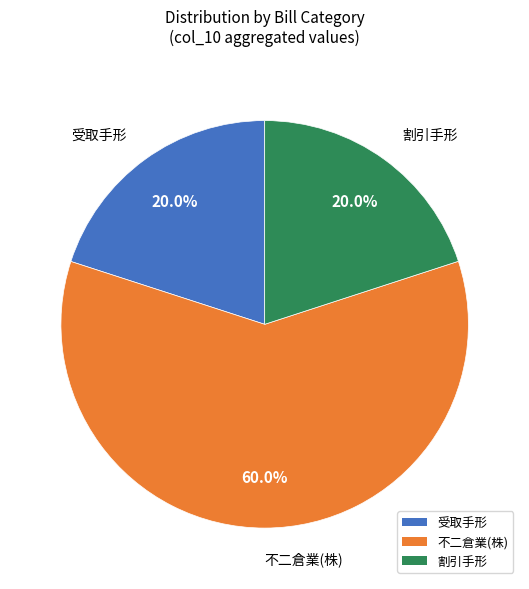

Count the number of slices in the pie.

3